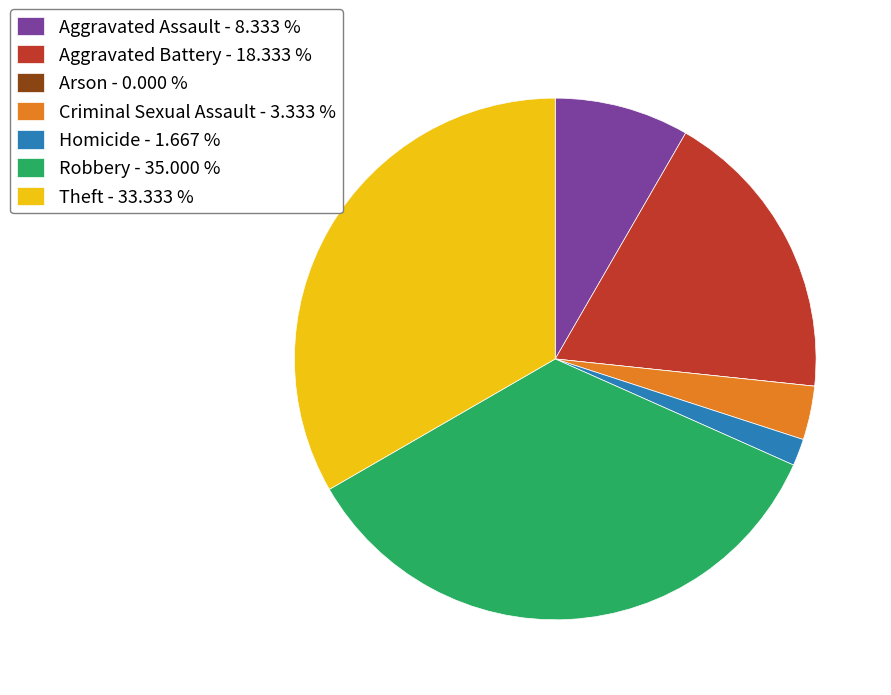

Does Aggravated Assault - 8.333 % account for over 50% of the chart?

No